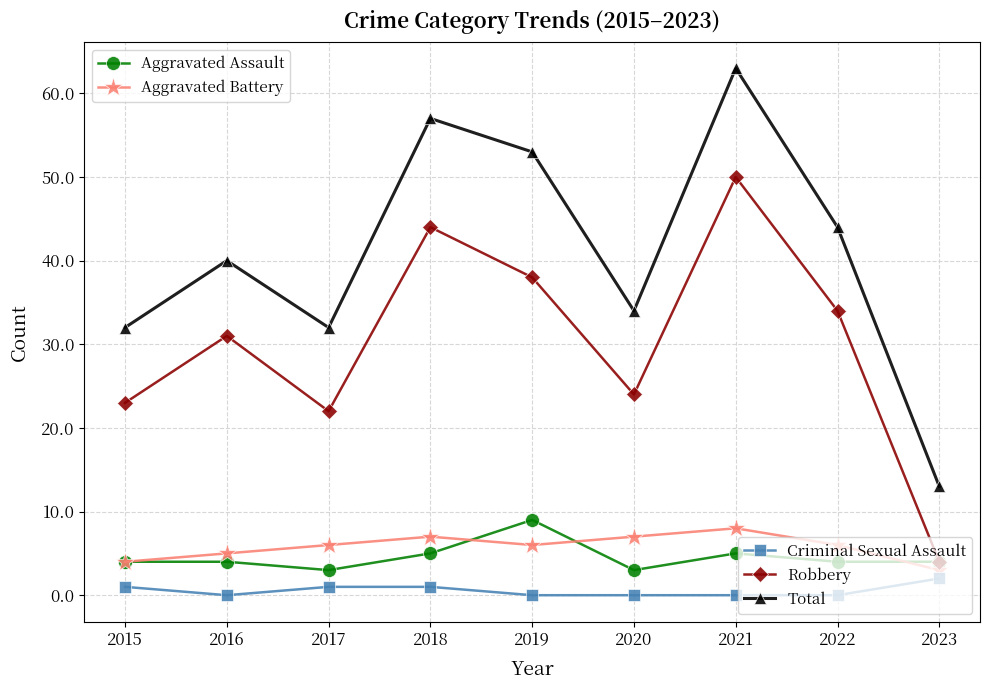

What is the spread (max minus min) of values at 2022?

44